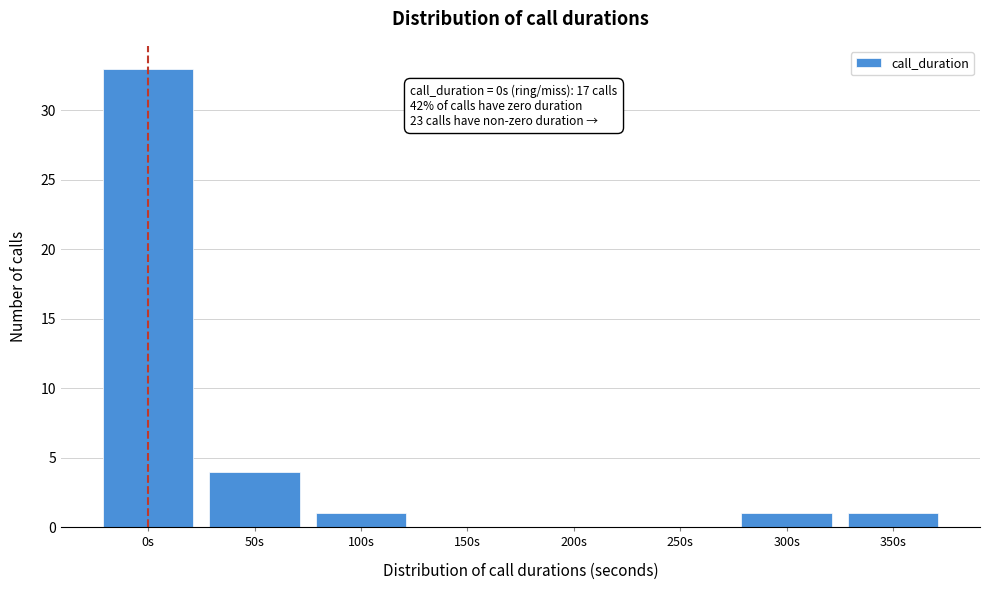

Reading right to left, what are all the values shown in this chart?

350s=1	300s=1	250s=0	200s=0	150s=0	100s=1	50s=4	0s=33